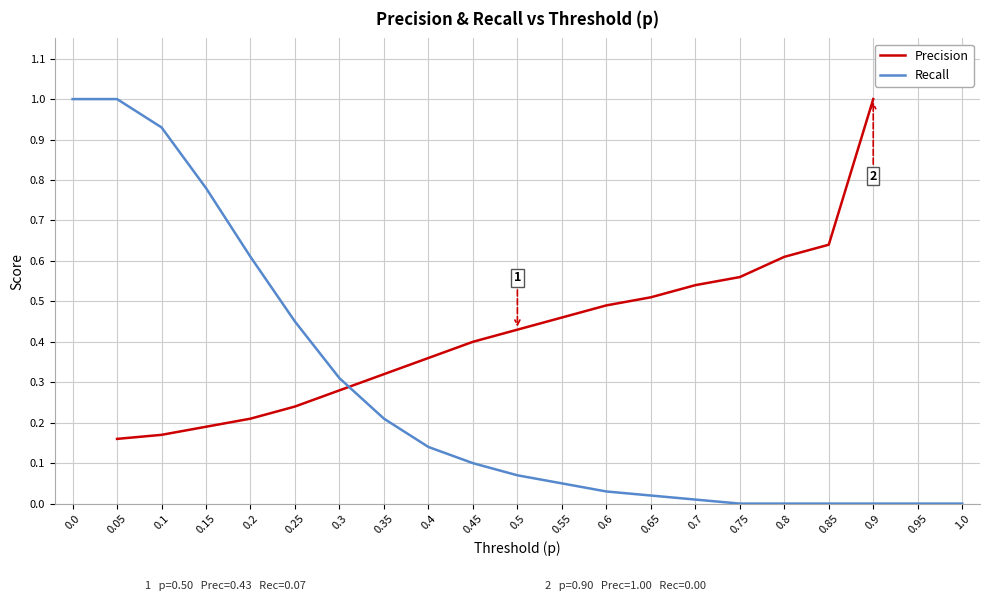

The Precision series shows 0.8 at 0.65. True or false?

False